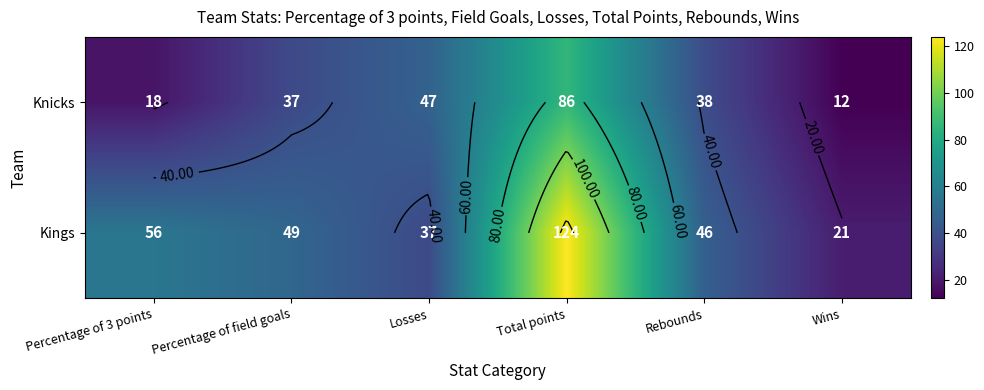

What is the difference between the maximum and minimum values in the Knicks series?

74